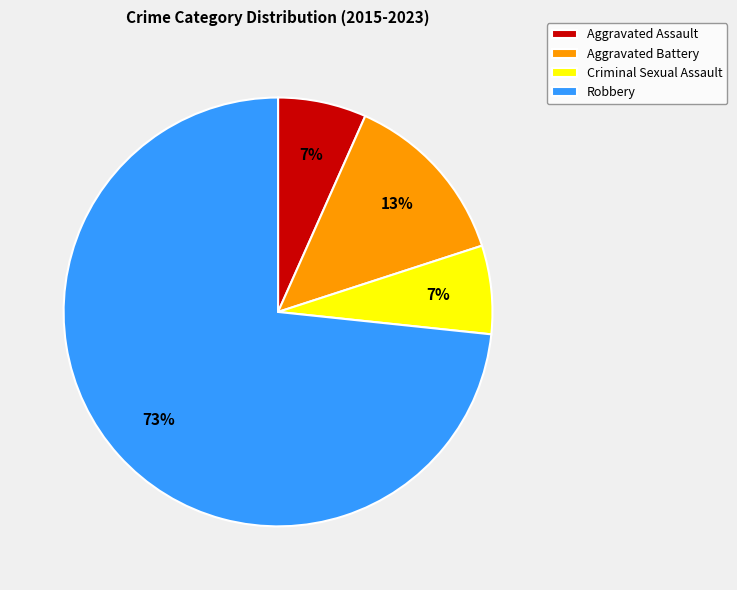

To the nearest percent, what percentage of the pie is Criminal Sexual Assault?

7%